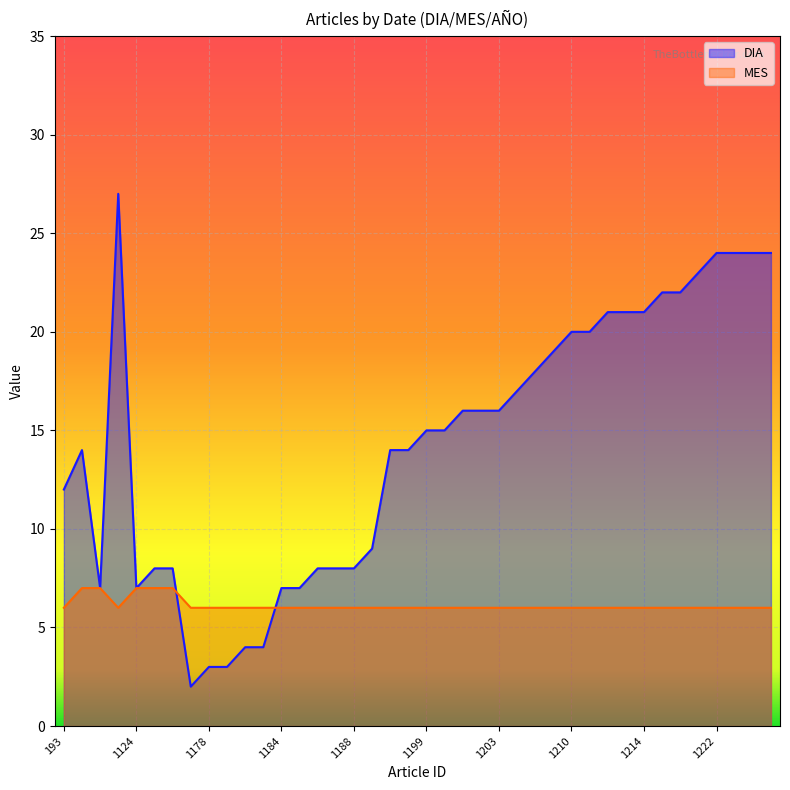

Which label corresponds to the smallest value in the chart?

1176